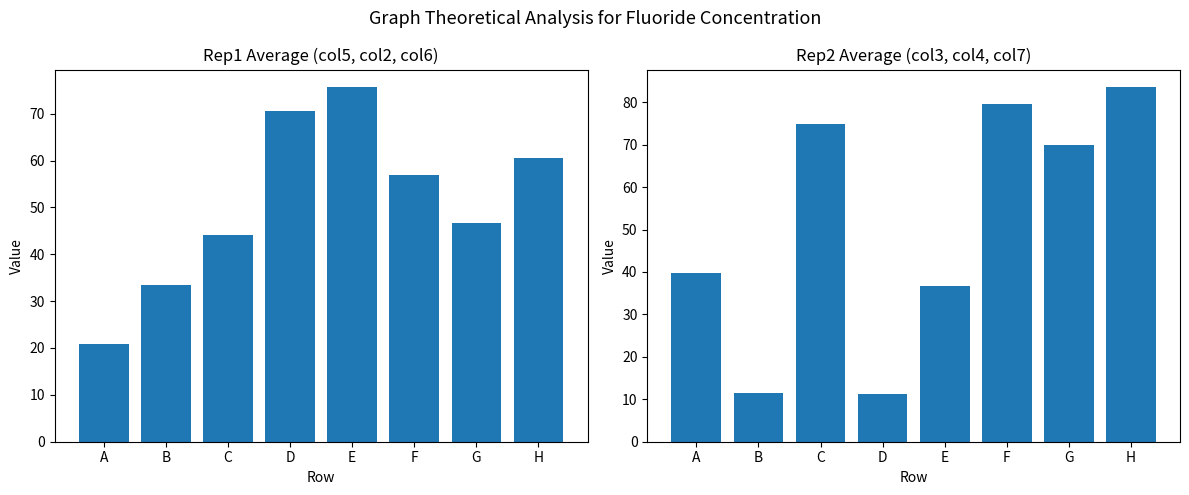

What are all the series names shown in the legend?

Rep1 Avg (col5,col2,col6), Rep2 Avg (col3,col4,col7)